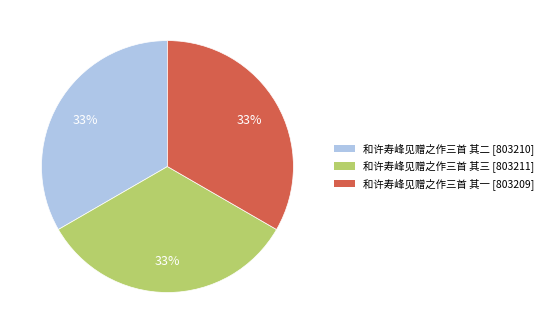

How many slices are in this pie chart?

3